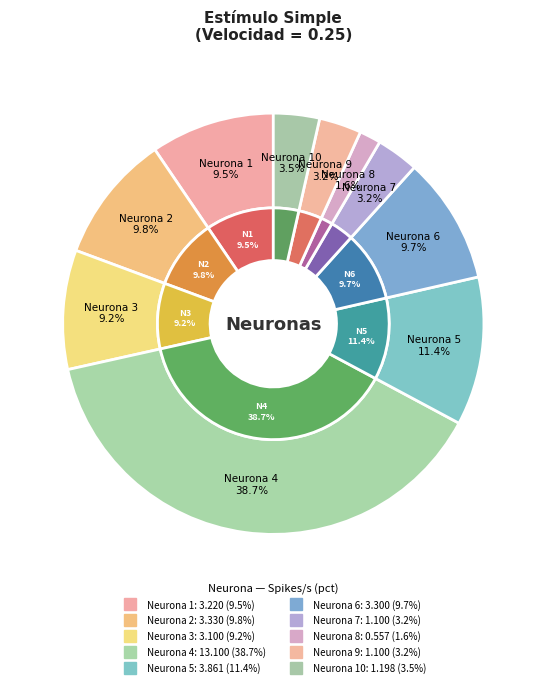

Is there a majority slice in this chart?

No